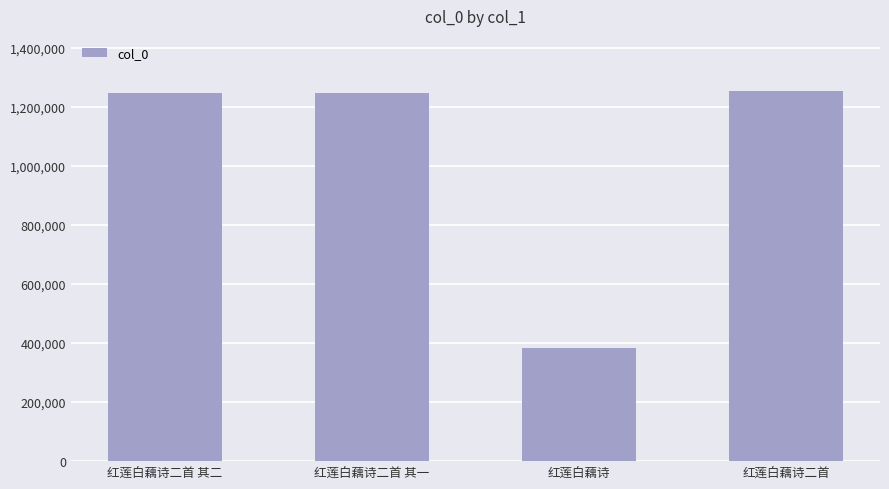

What is the sum of the values at 红莲白藕诗二首 其一 and 红莲白藕诗二首 其二?

2490473